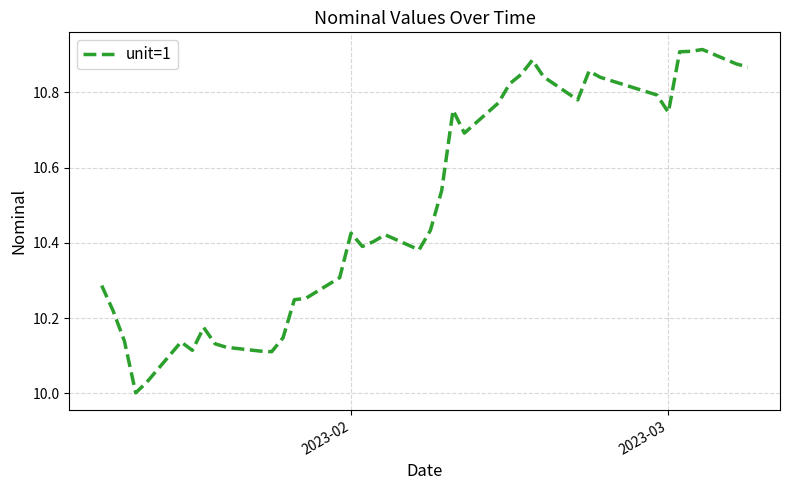

What is the difference between the maximum and minimum values?

0.9